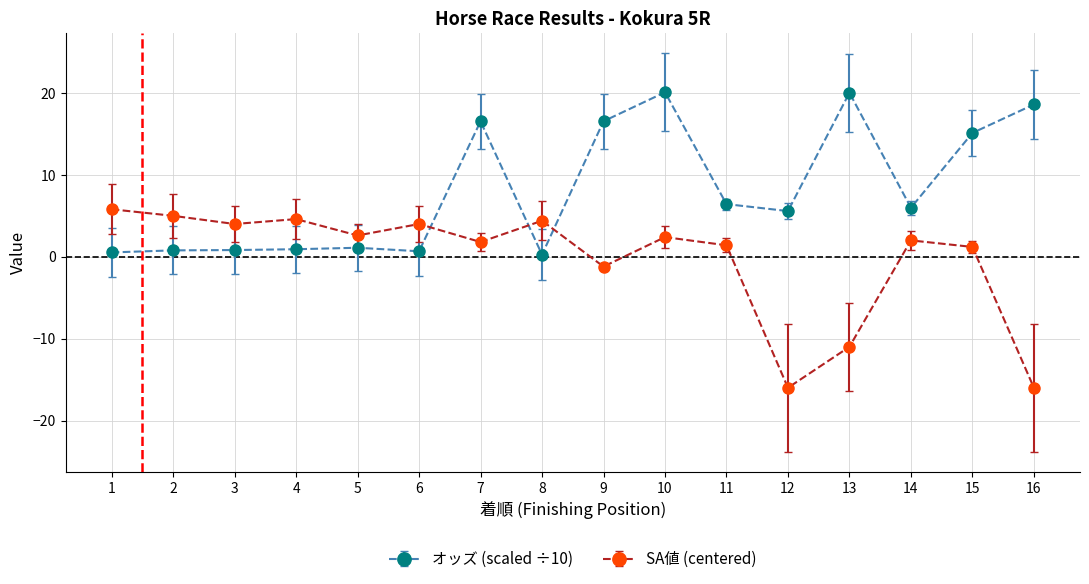

At which label is SA値 (centered) closest to -5?

9